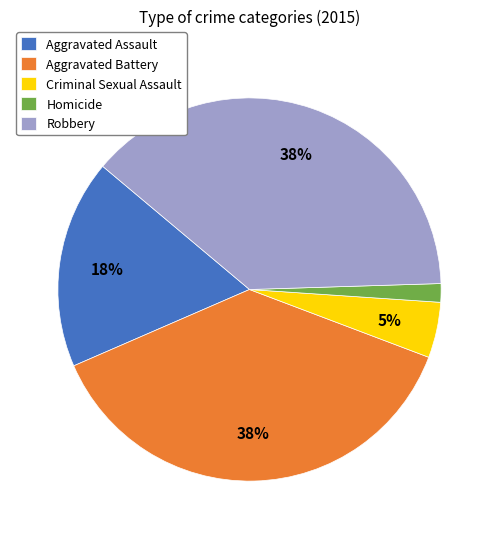

Does Aggravated Battery account for over 50% of the chart?

No